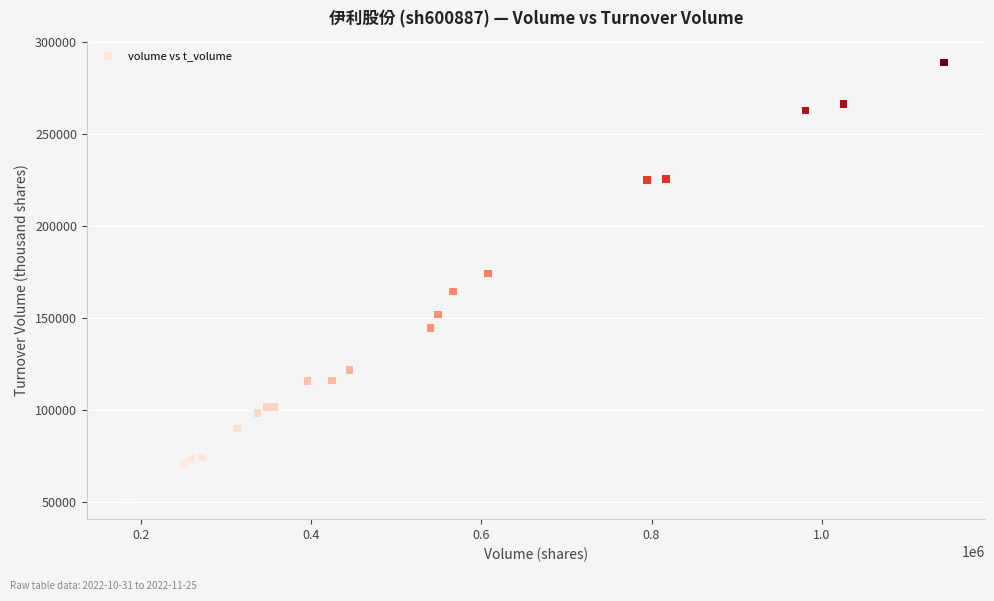

What Y value in the scatter plot is closest to 170755?

174209